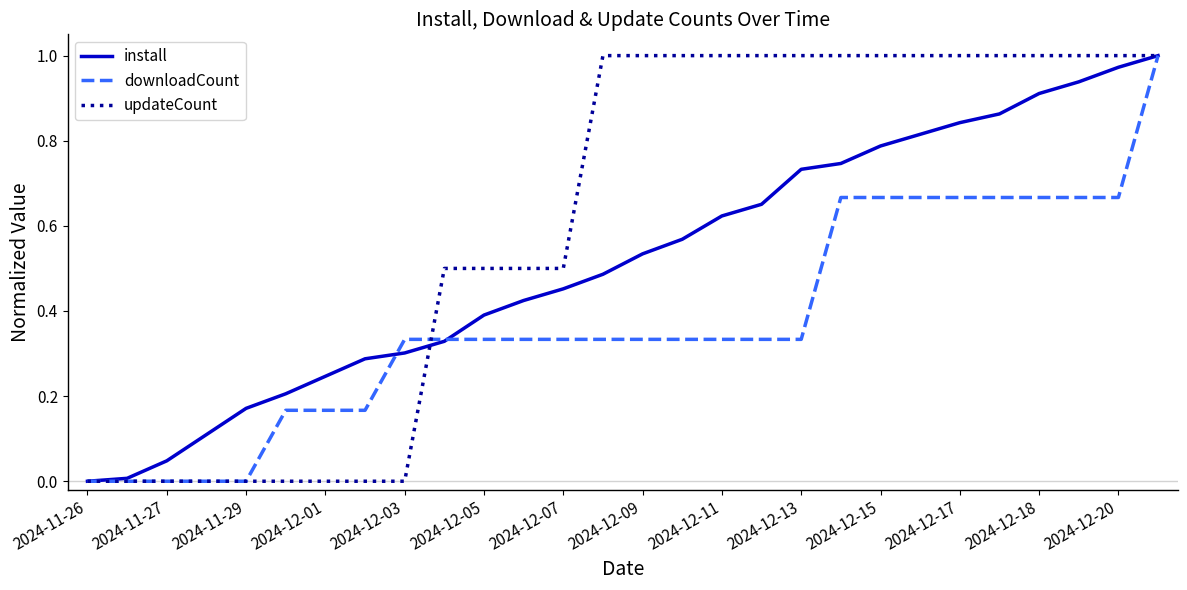

How many lines are shown in the chart?

3